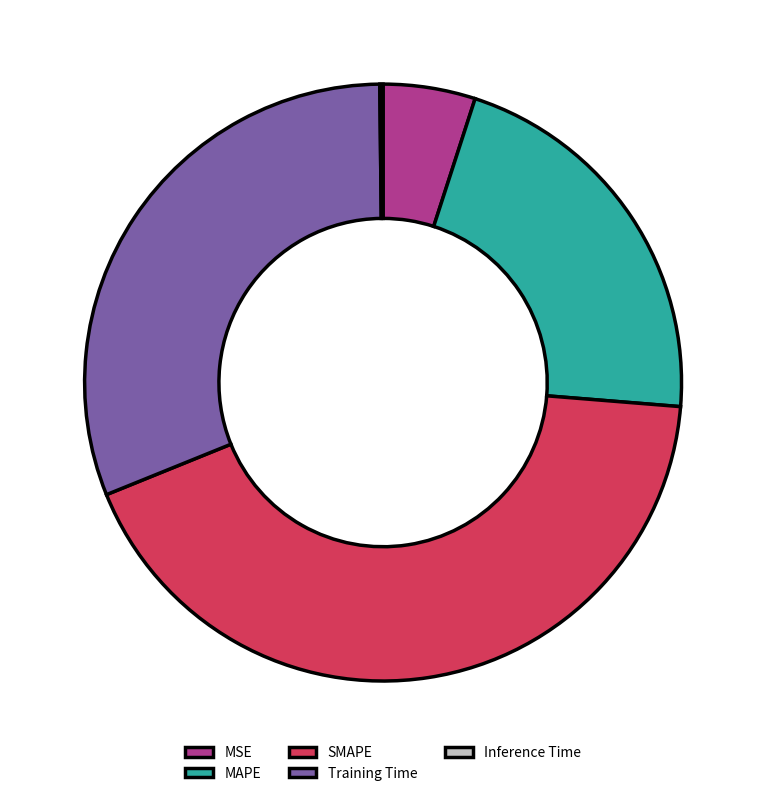

Do SMAPE and MSE together represent more than half of the pie?

No